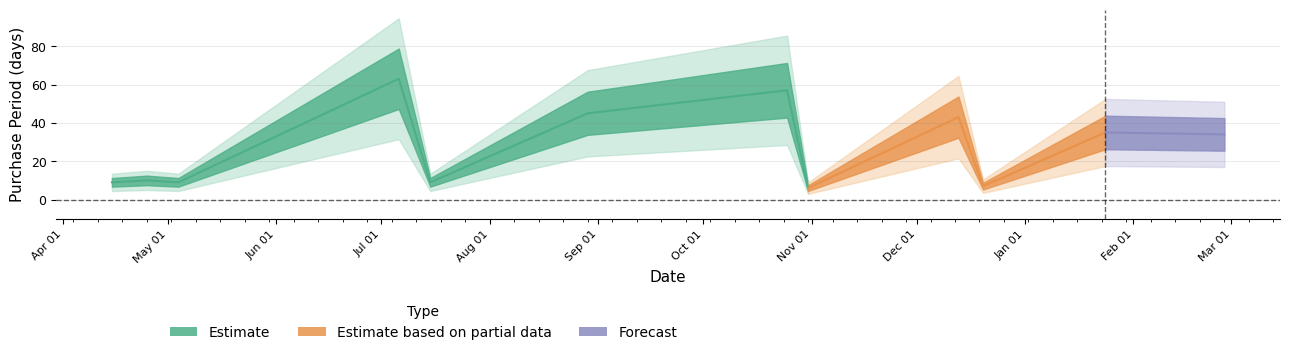

What is the value of the 11th point from the left?

35